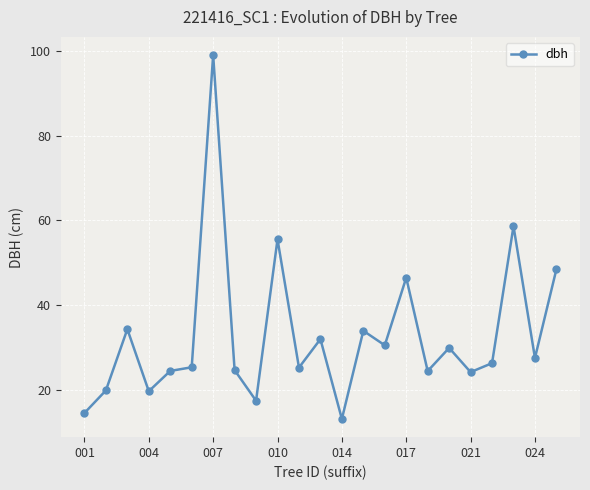

How many values are below 26?

11